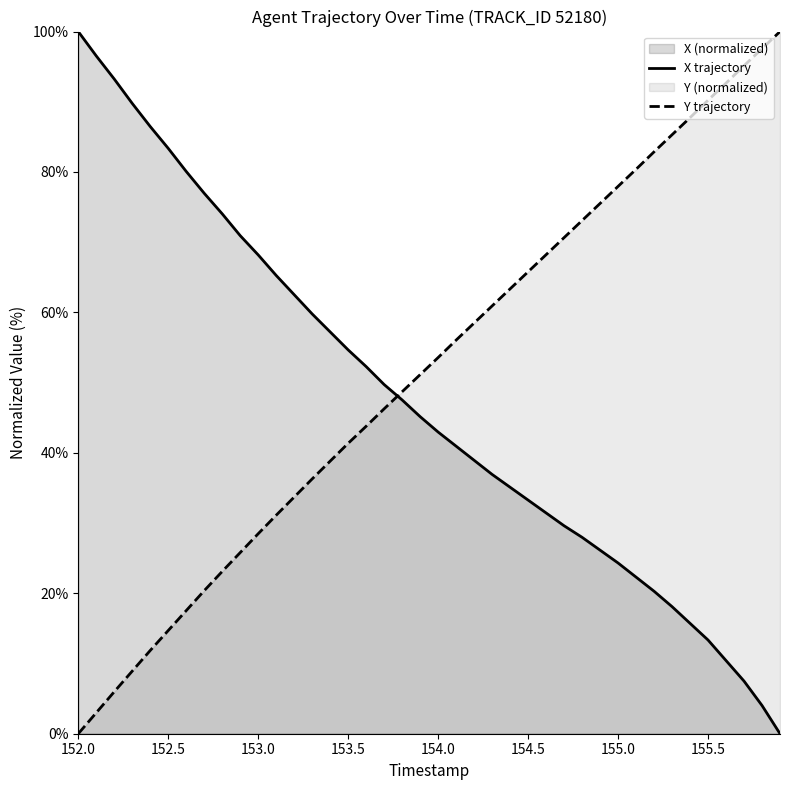

Is it true that Y trajectory equals 14.7 at 152.5?

True